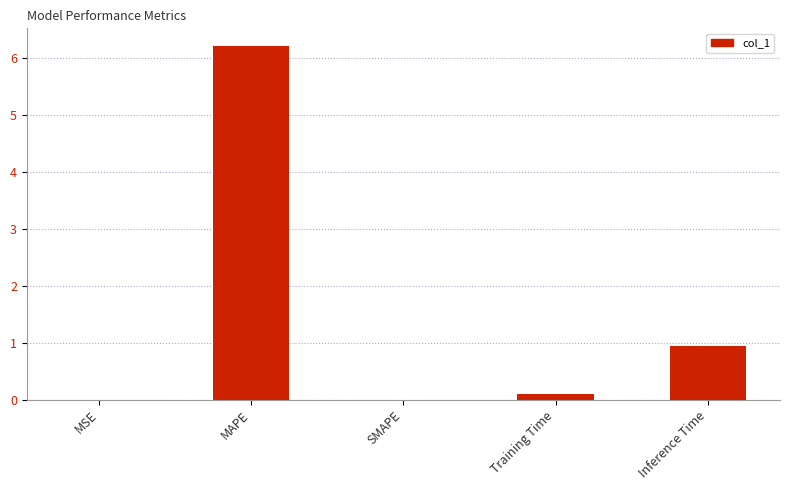

What is the sum of all values?

7.2